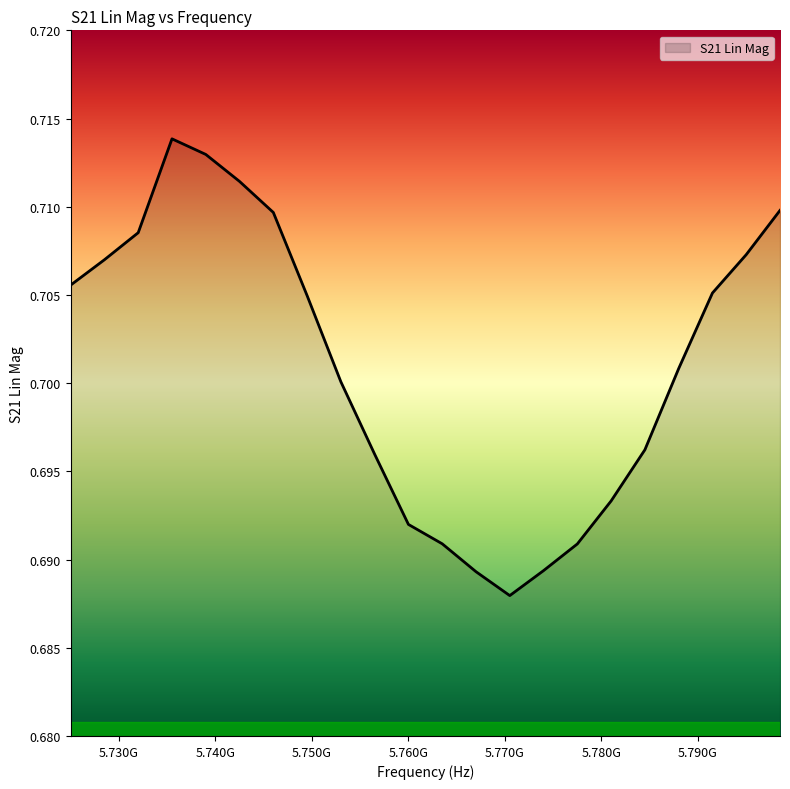

Does the chart display data point markers on the line(s)?

No